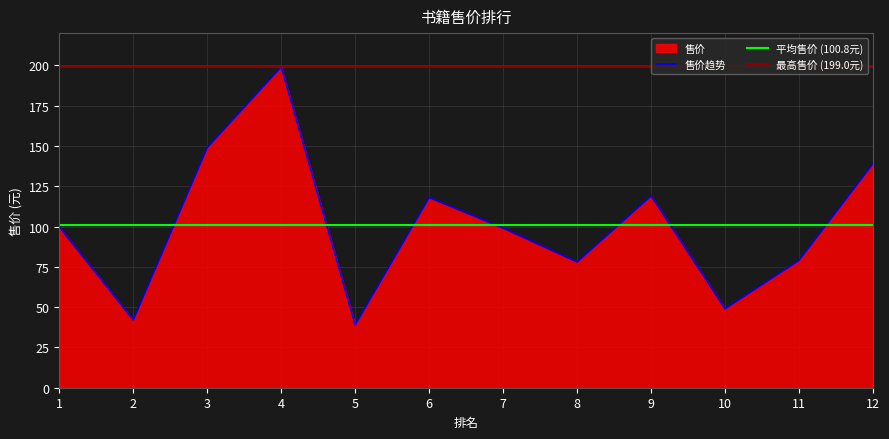

How many interior local peaks (higher than both neighbors) does the data have?

3